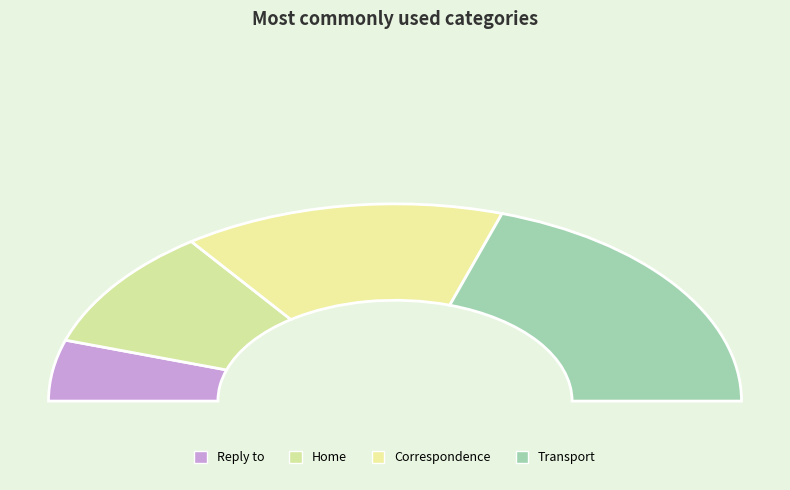

Is there any slice that represents more than half of the pie?

No